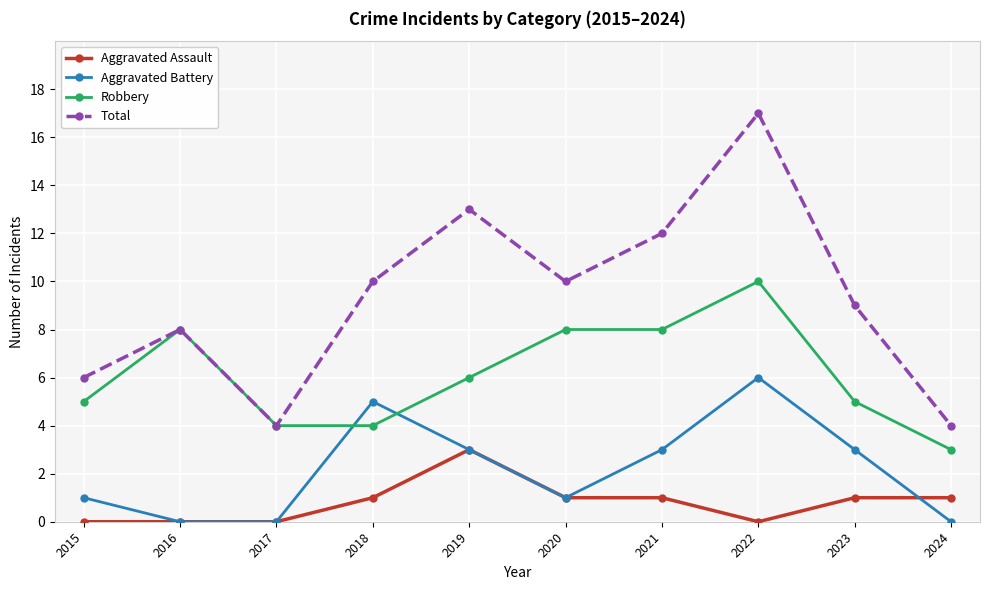

Does the chart display data point markers on the line(s)?

Yes